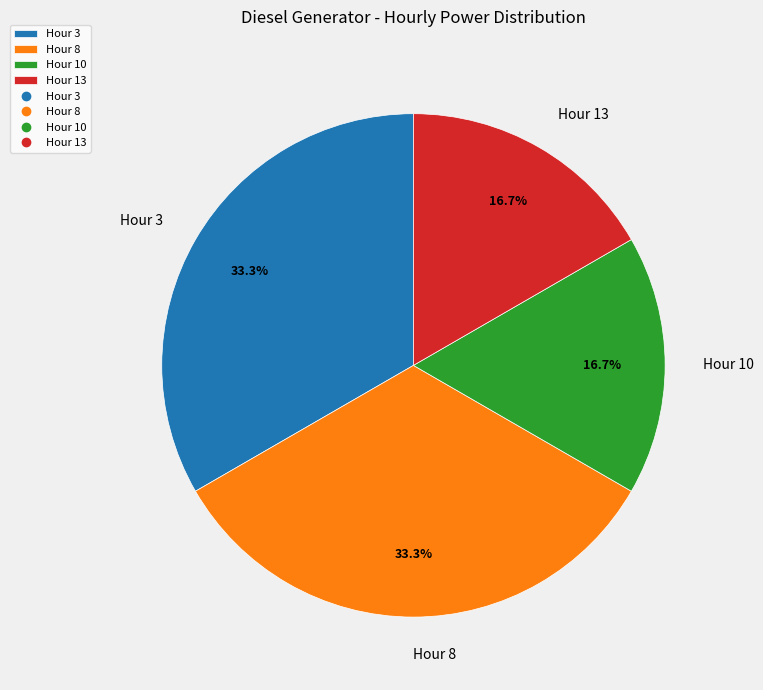

Which has a higher value, Hour 13 or Hour 3?

Hour 3